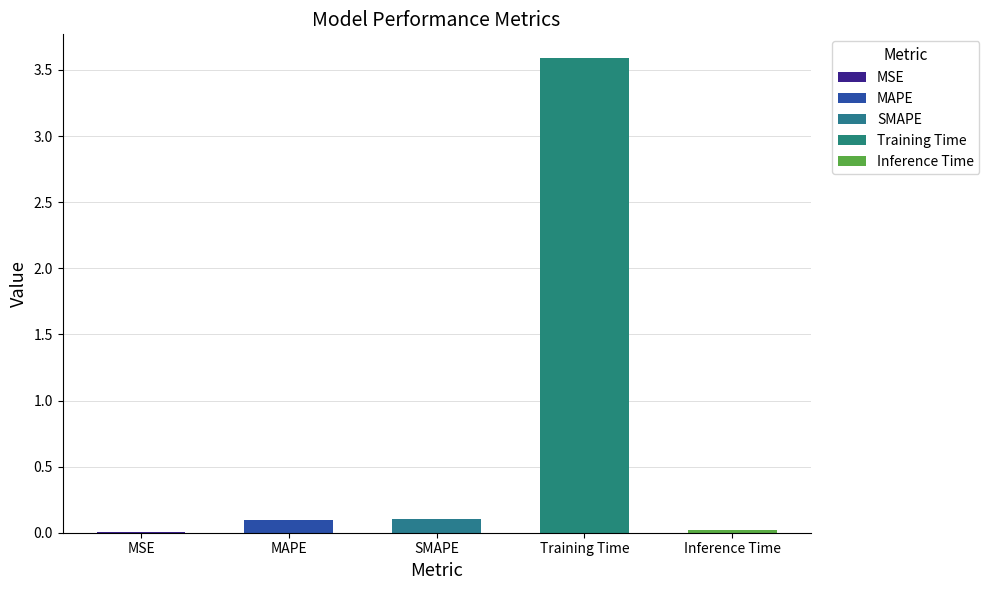

Reading right to left, what are all the values shown in this chart?

Inference Time=0.0	Training Time=3.6	SMAPE=0.1	MAPE=0.1	MSE=0.0